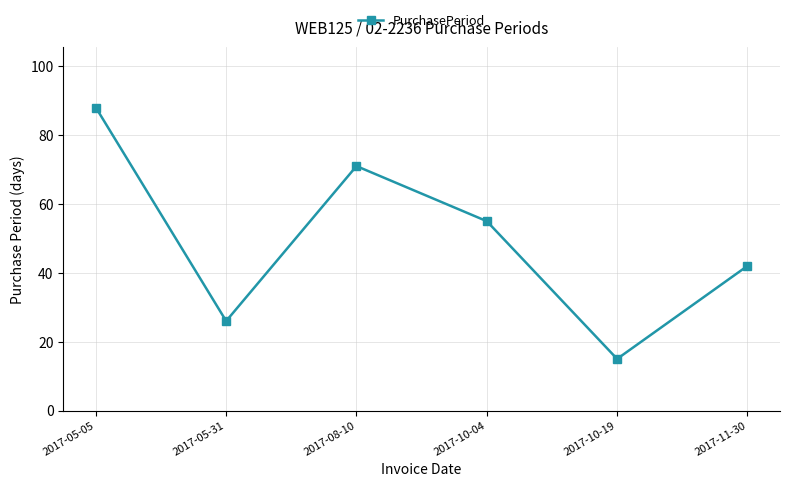

How many points are lower than both their immediate neighbors (excluding endpoints)?

2